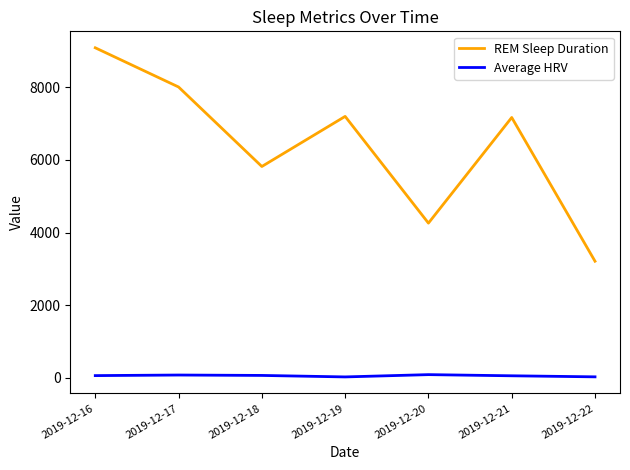

What is the difference between the REM Sleep Duration values at 2019-12-18 and 2019-12-17?

2190